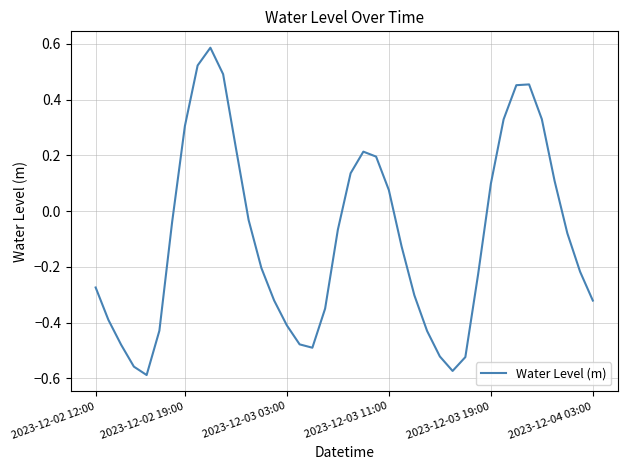

What is the difference between the maximum and minimum values?

1.2